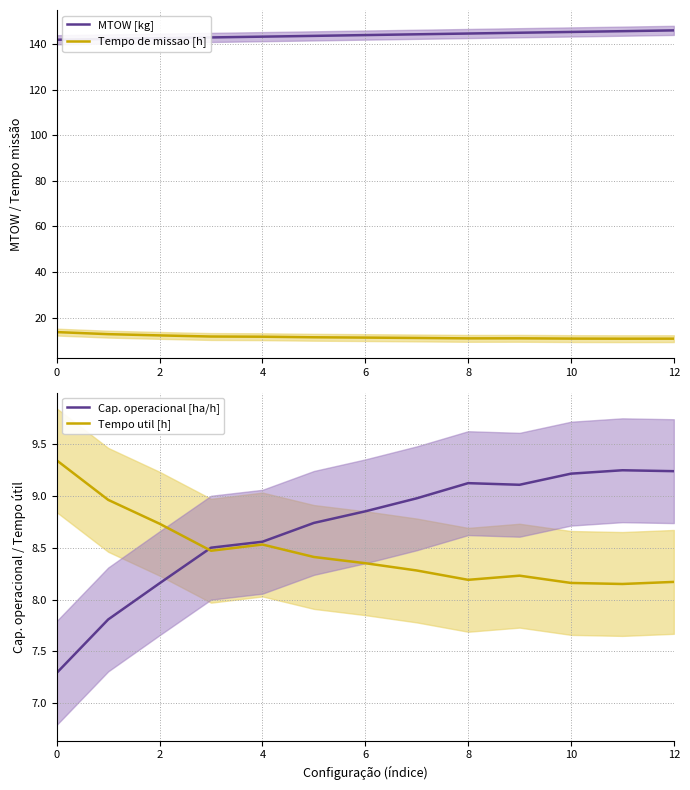

Reading left to right, what are all the values shown in this chart?

MTOW [kg]: 141.8	142.2	142.5	142.8	143.2	143.5	143.9	144.2	144.5	144.9	145.2	145.6	145.9
Tempo de missao [h]: 13.7	12.8	12.3	11.8	11.7	11.4	11.3	11.1	11.0	11.0	10.9	10.8	10.8
Cap. operacional [ha/h]: 7.3	7.8	8.2	8.5	8.6	8.7	8.8	9.0	9.1	9.1	9.2	9.2	9.2
Tempo util [h]: 9.3	9.0	8.7	8.5	8.5	8.4	8.3	8.3	8.2	8.2	8.2	8.2	8.2